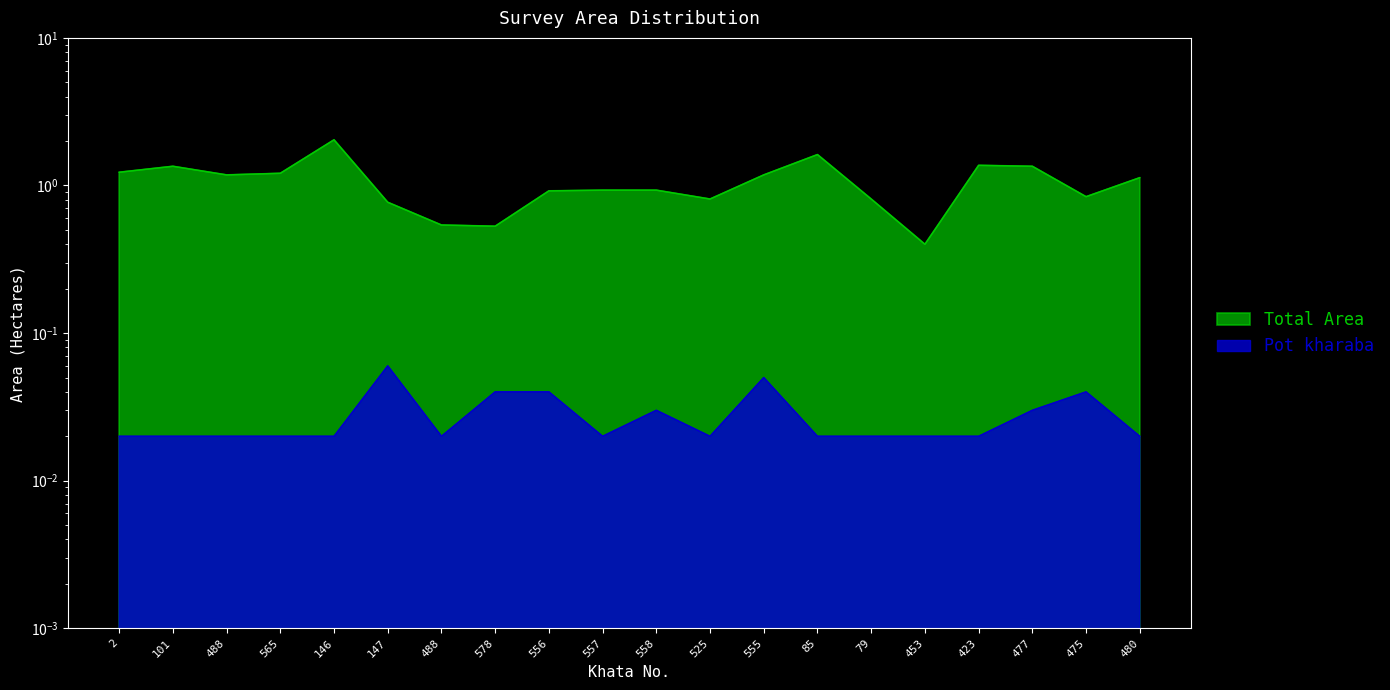

How many categories are shown in the chart?

20